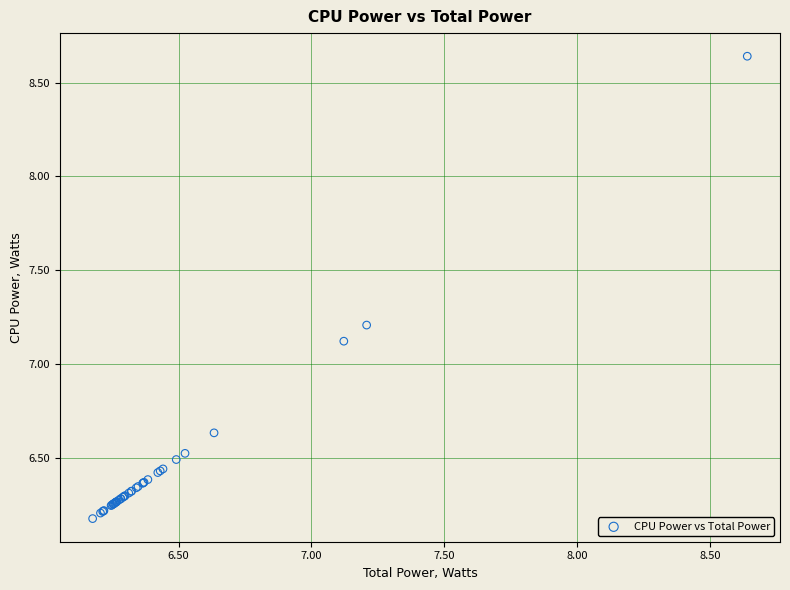

What Y value in the scatter plot is closest to 7?

7.1